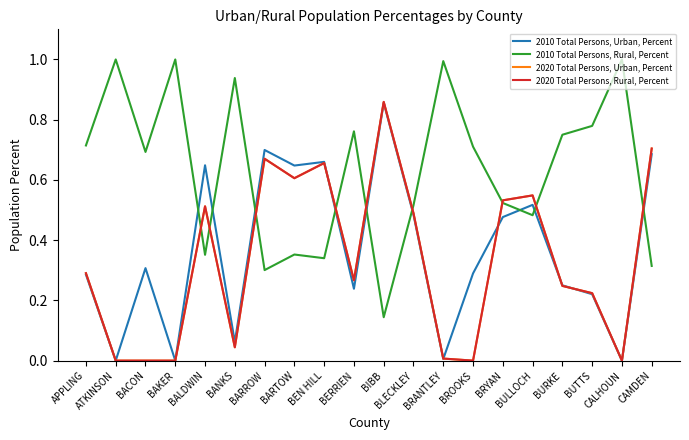

Does the chart have visible grid lines?

No